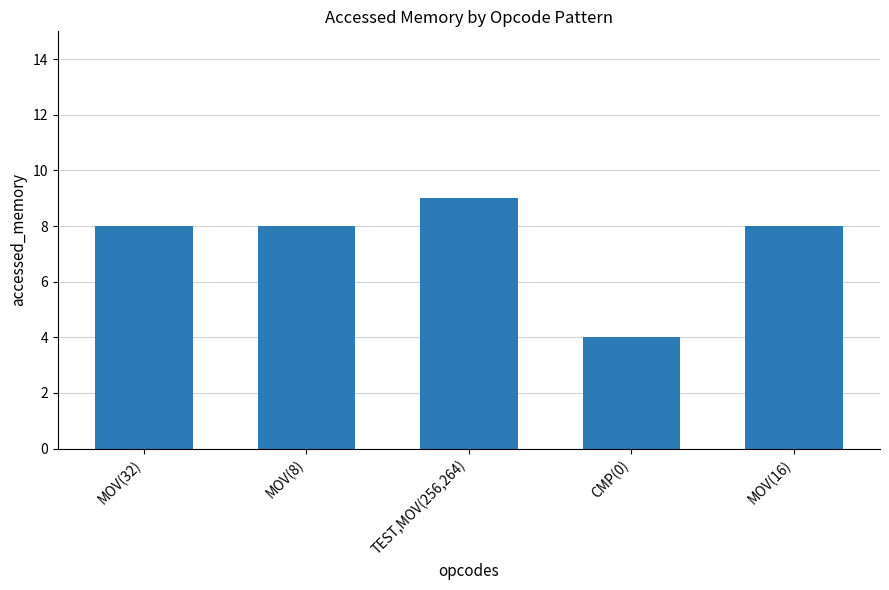

Reading left to right, what are all the values shown in this chart?

8	8	9	4	8